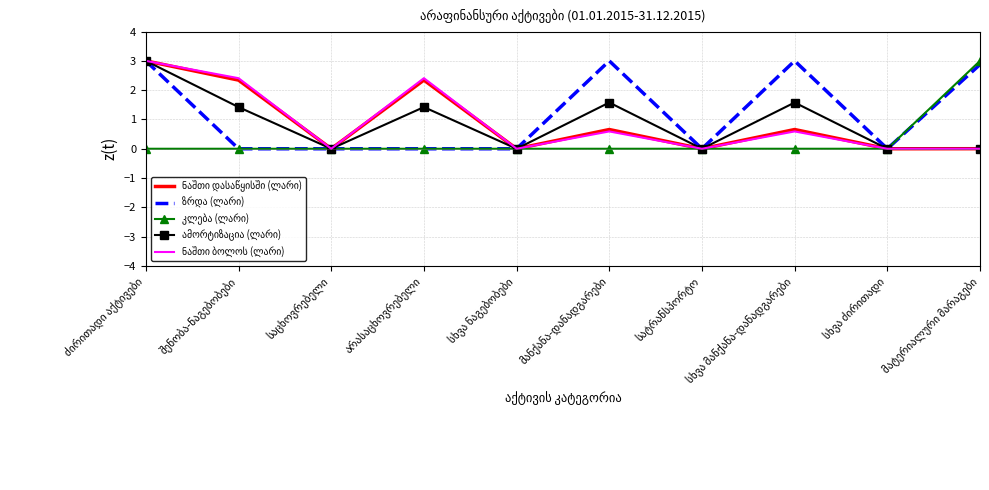

What is the maximum value shown in the chart?

3.0